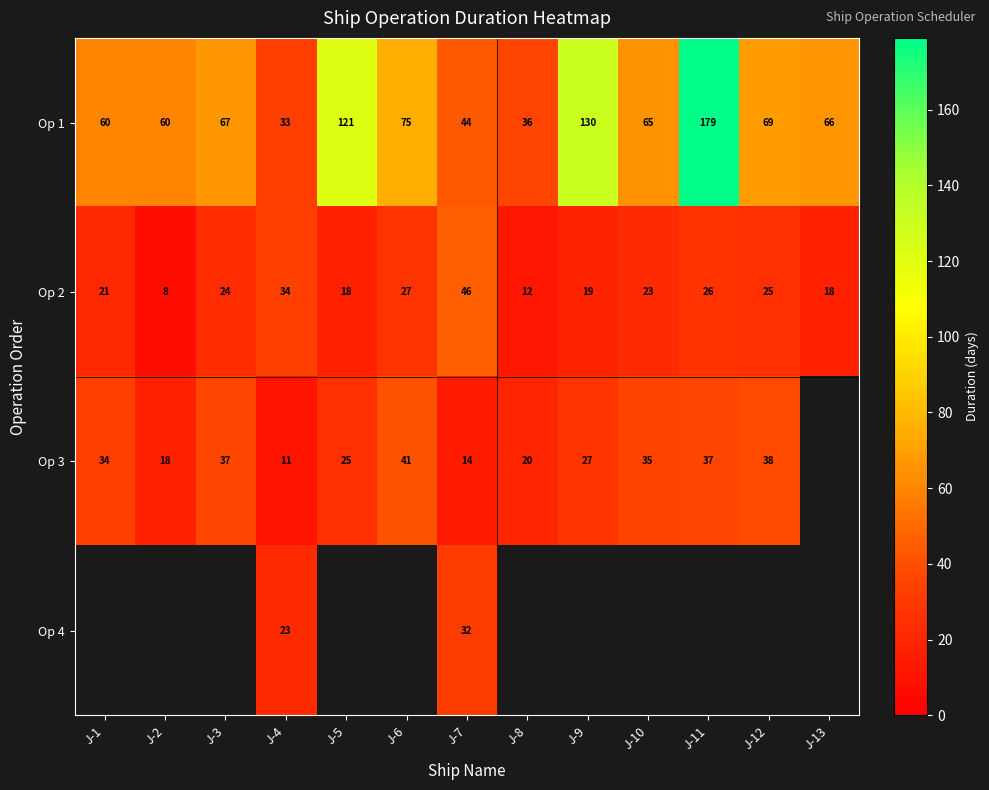

At which category is the sum across all series the highest?

J-7